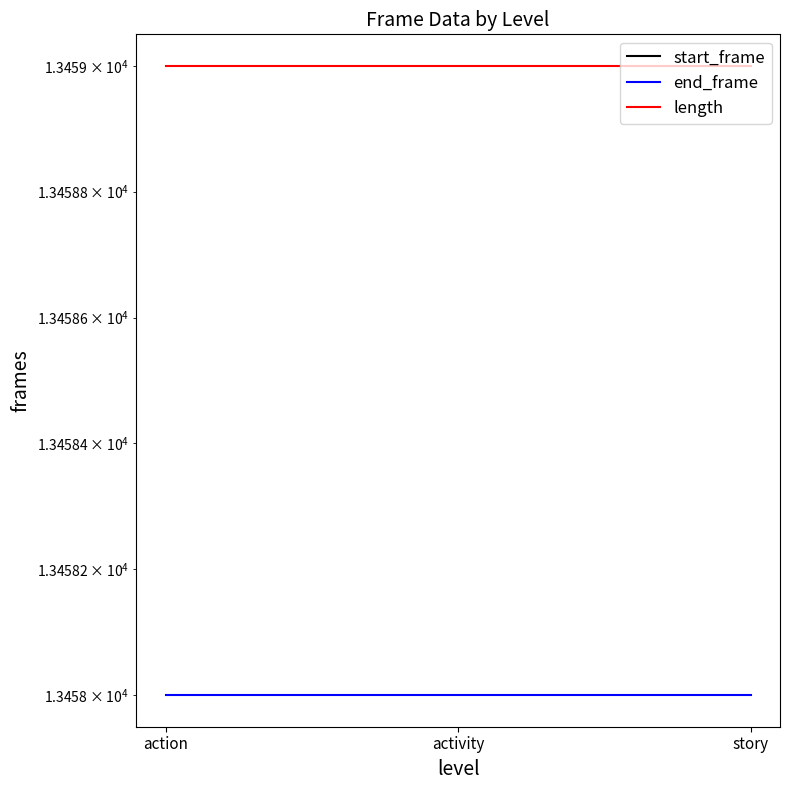

The value of start_frame at story is 0. True or false?

True